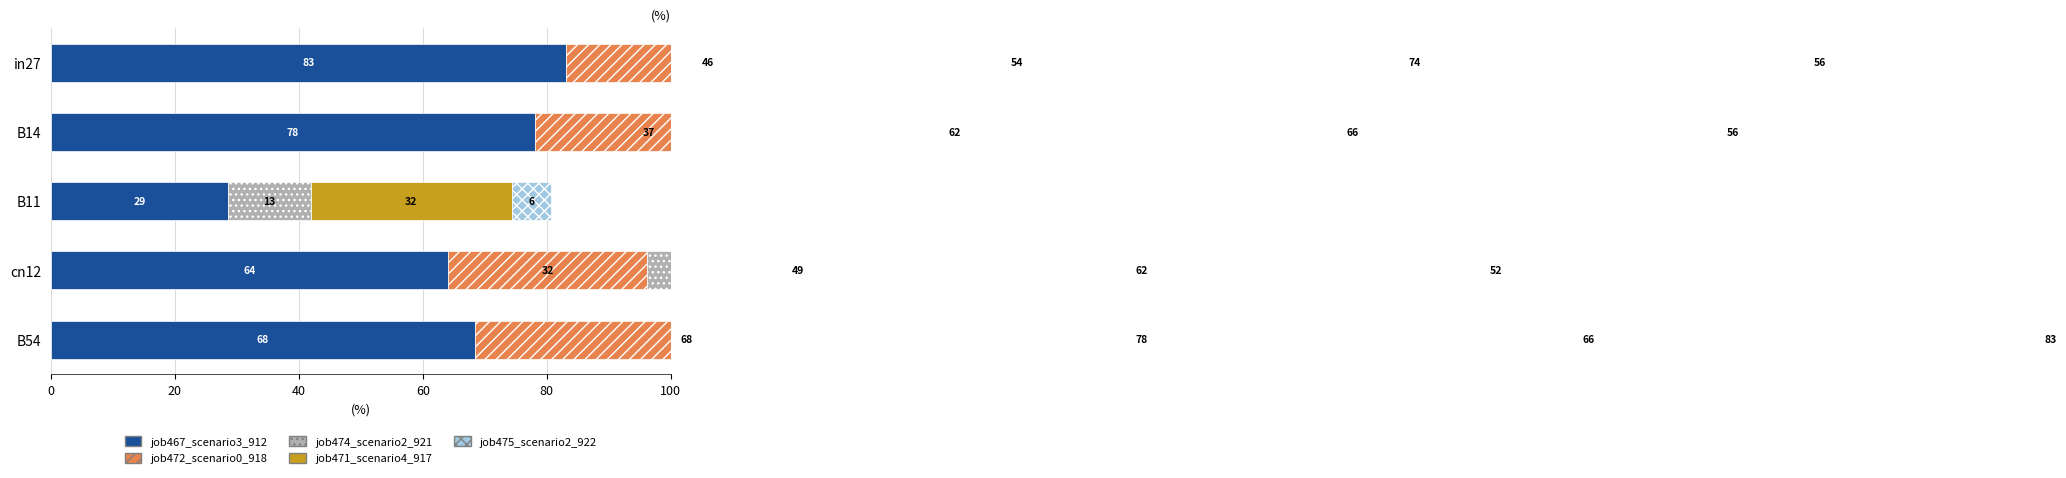

Between in27 and B54, which series saw the biggest shift?

job475_scenario2_922